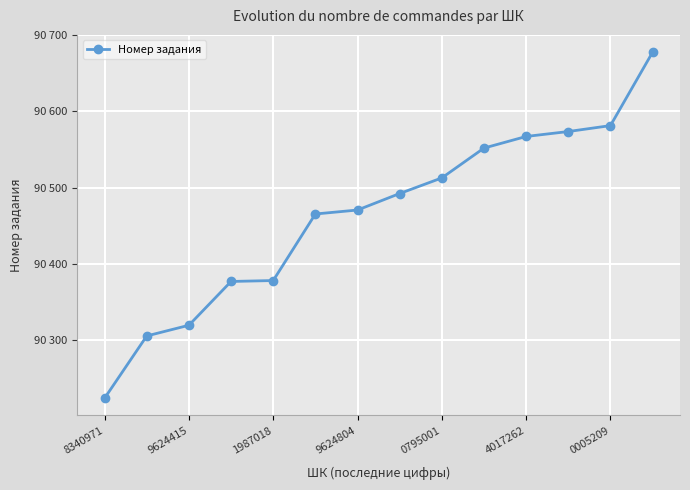

Is this an area chart (filled region under the line)?

No